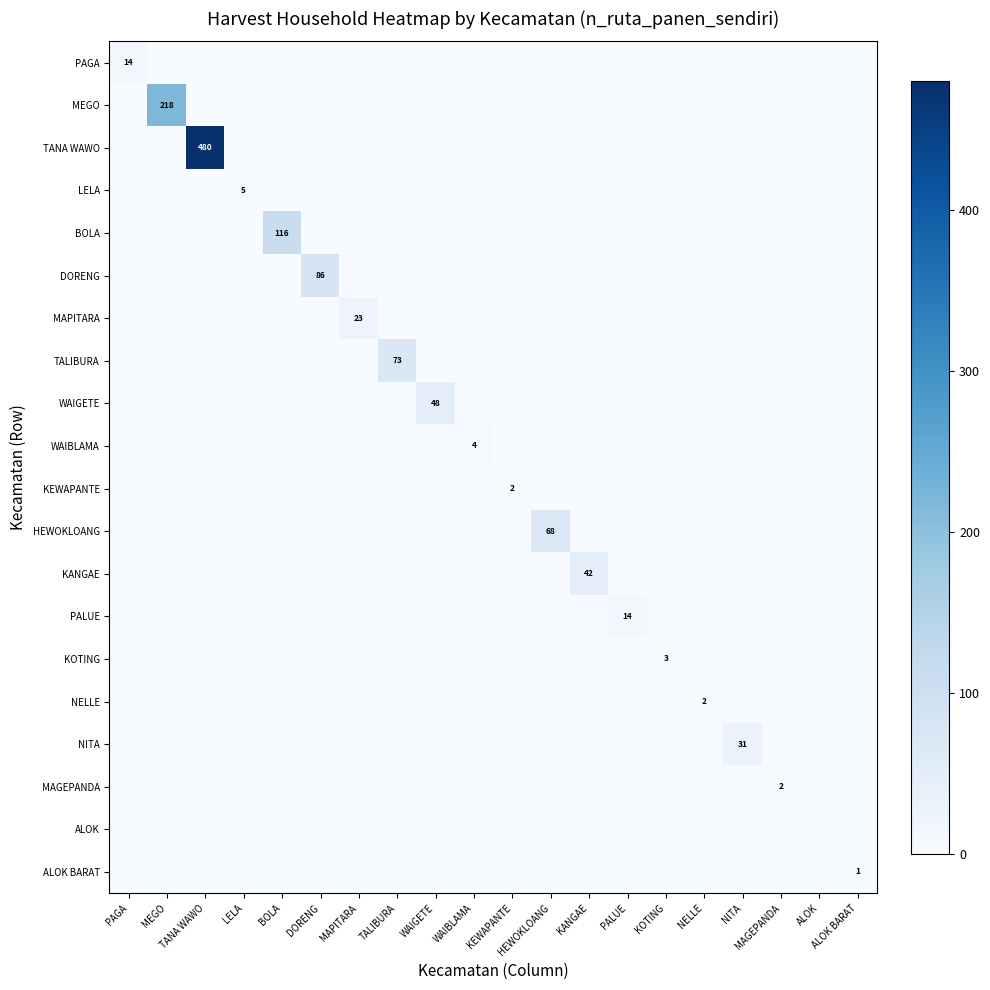

At which category is the sum across all series the highest?

TANA WAWO